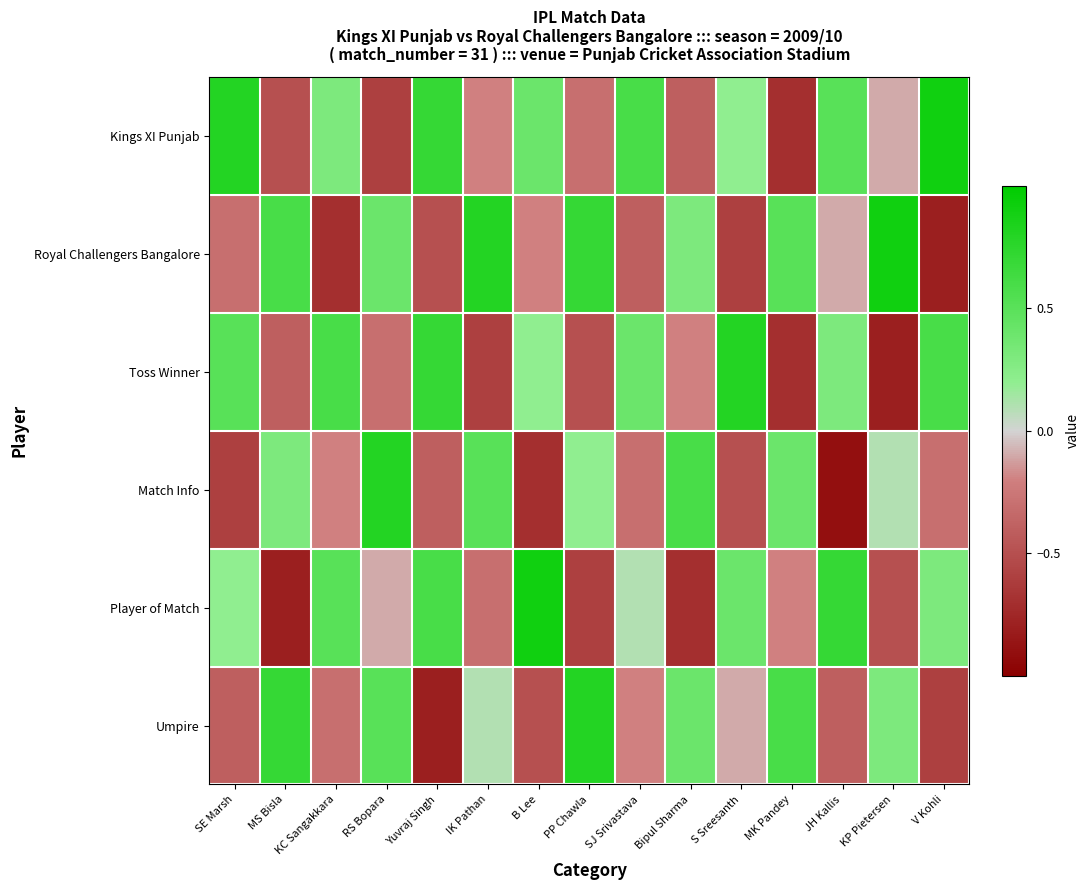

Count the number of data series in this chart.

6